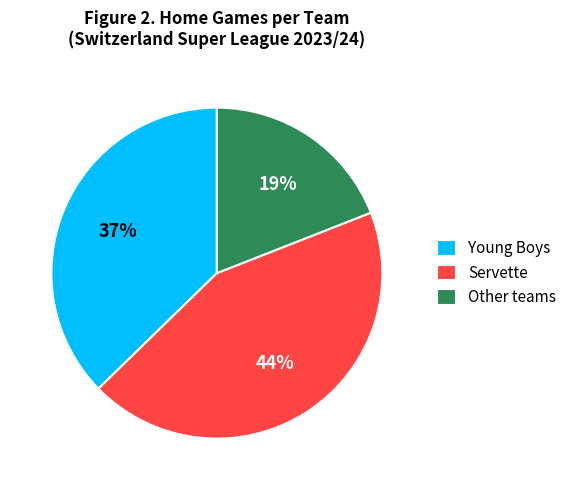

How many slices are in this pie chart?

3